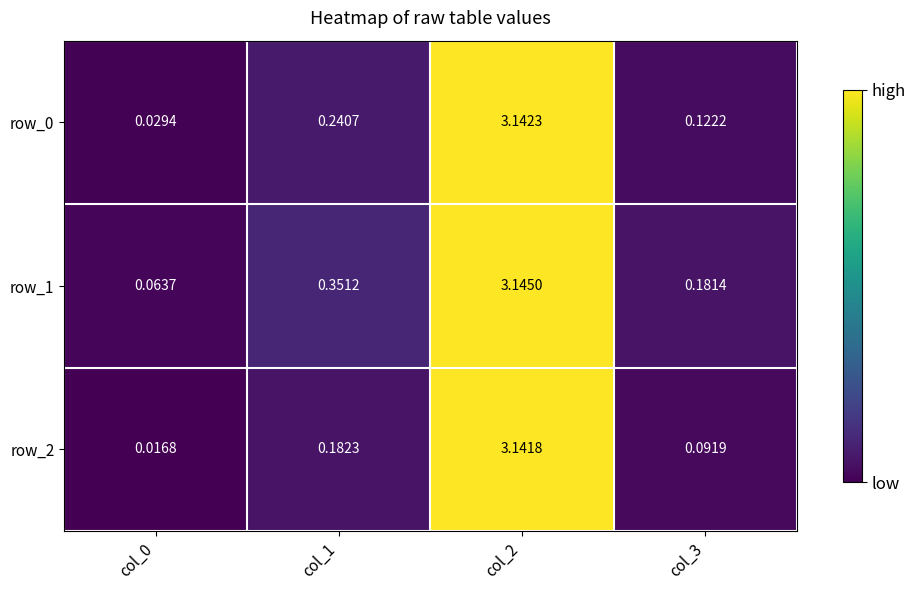

Is it true that row_1 equals 0.1 at col_0?

True